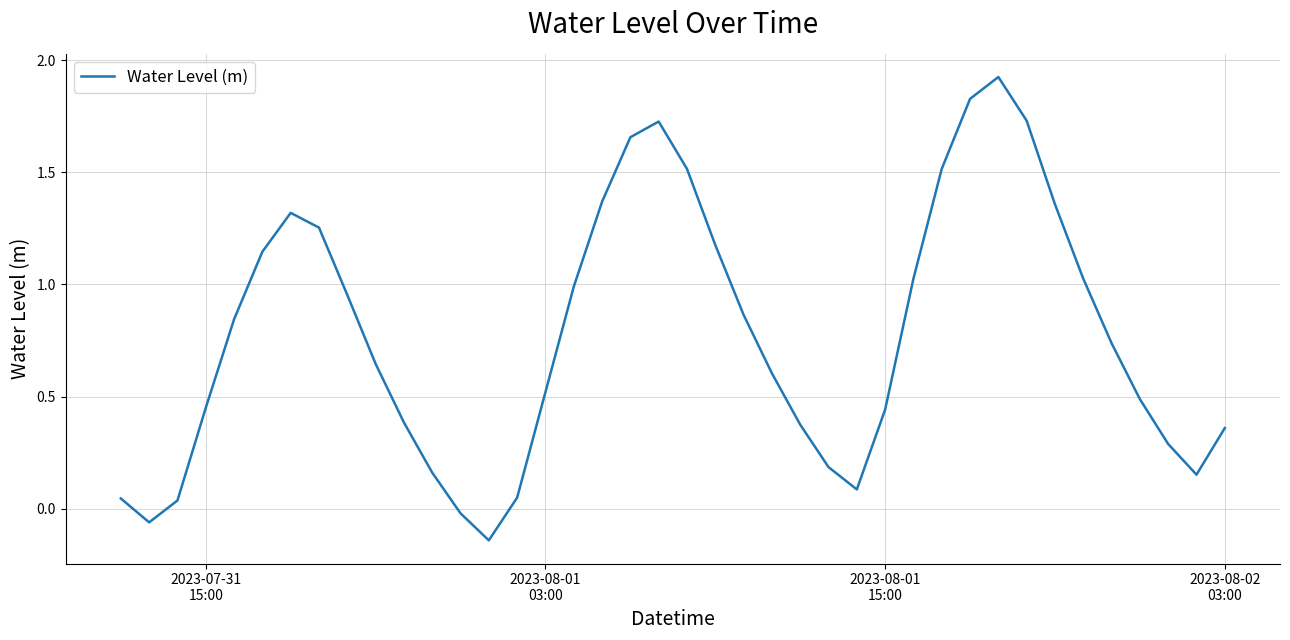

How many lines are shown in the chart?

1